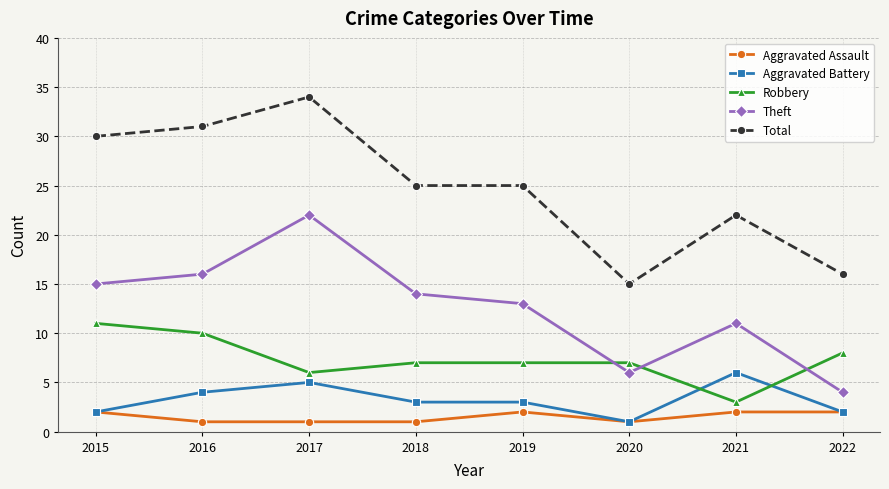

At which category does Total reach its first local peak?

2017